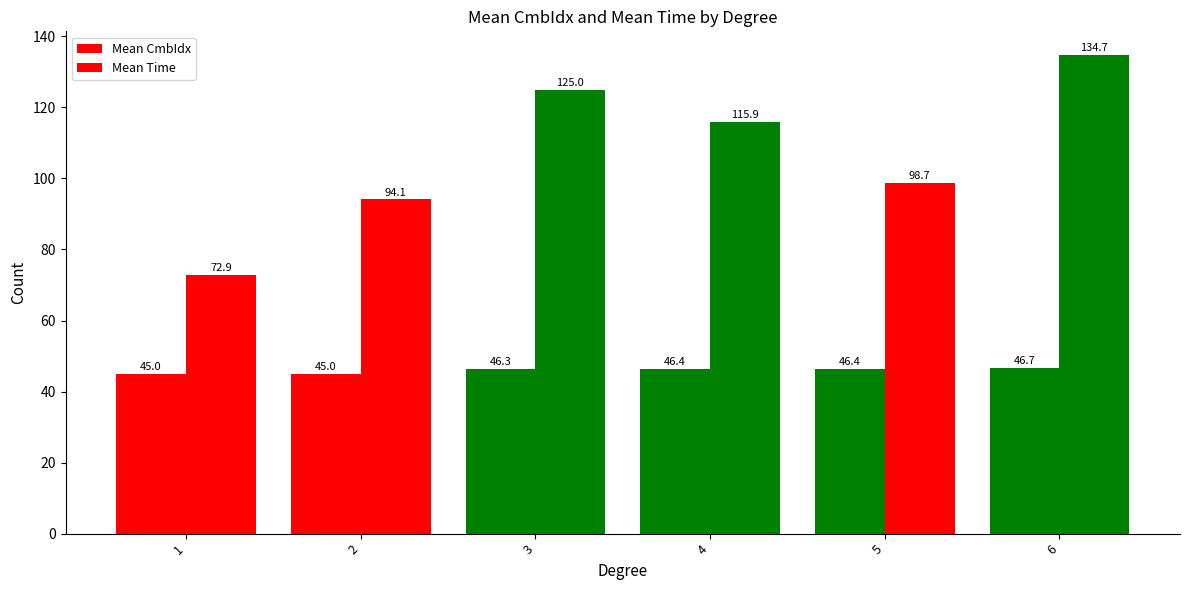

Which series changed the most between 3 and 4?

Mean Time